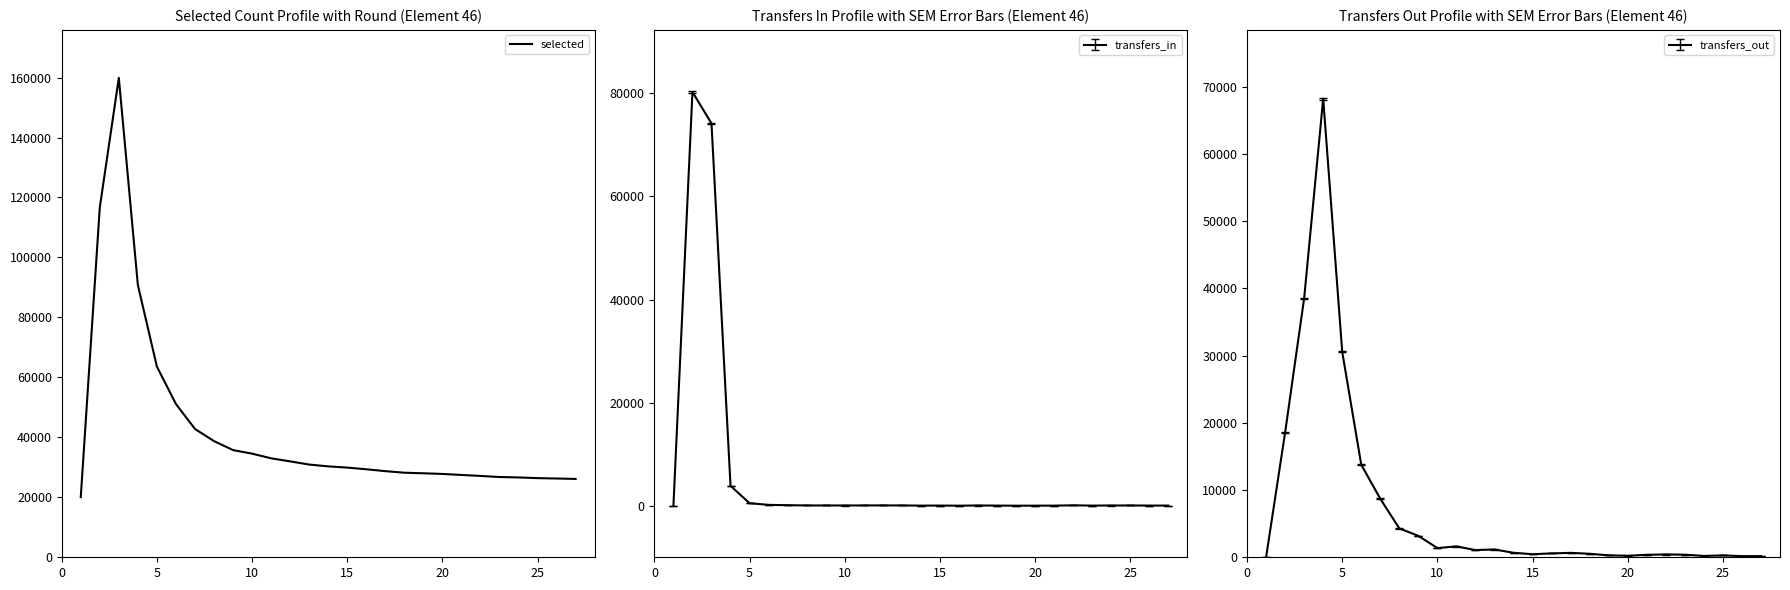

Does the chart have visible grid lines?

No